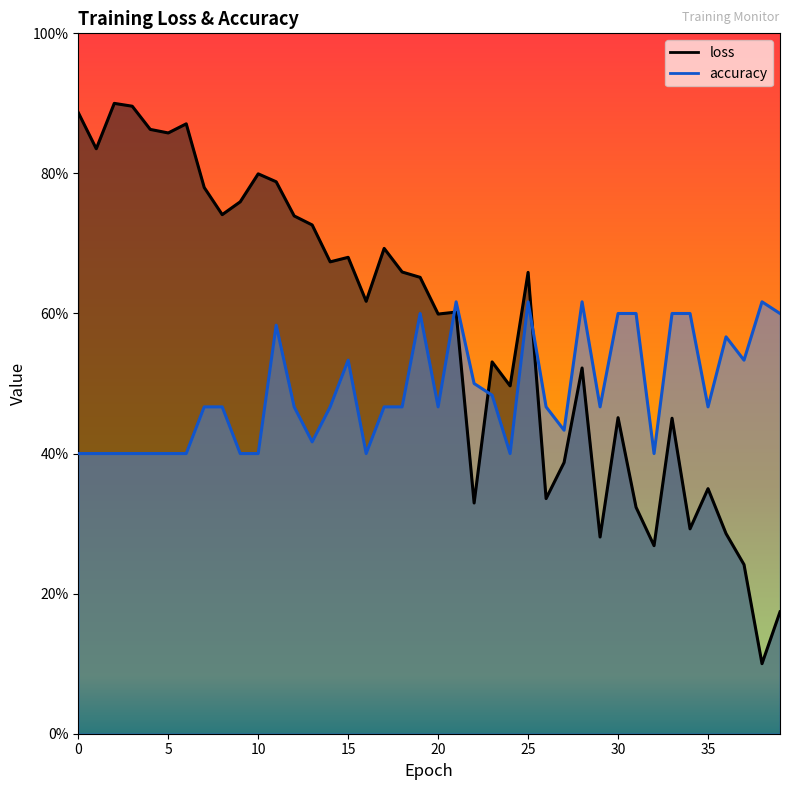

Count the accuracy values in the range 0 to 1.

40